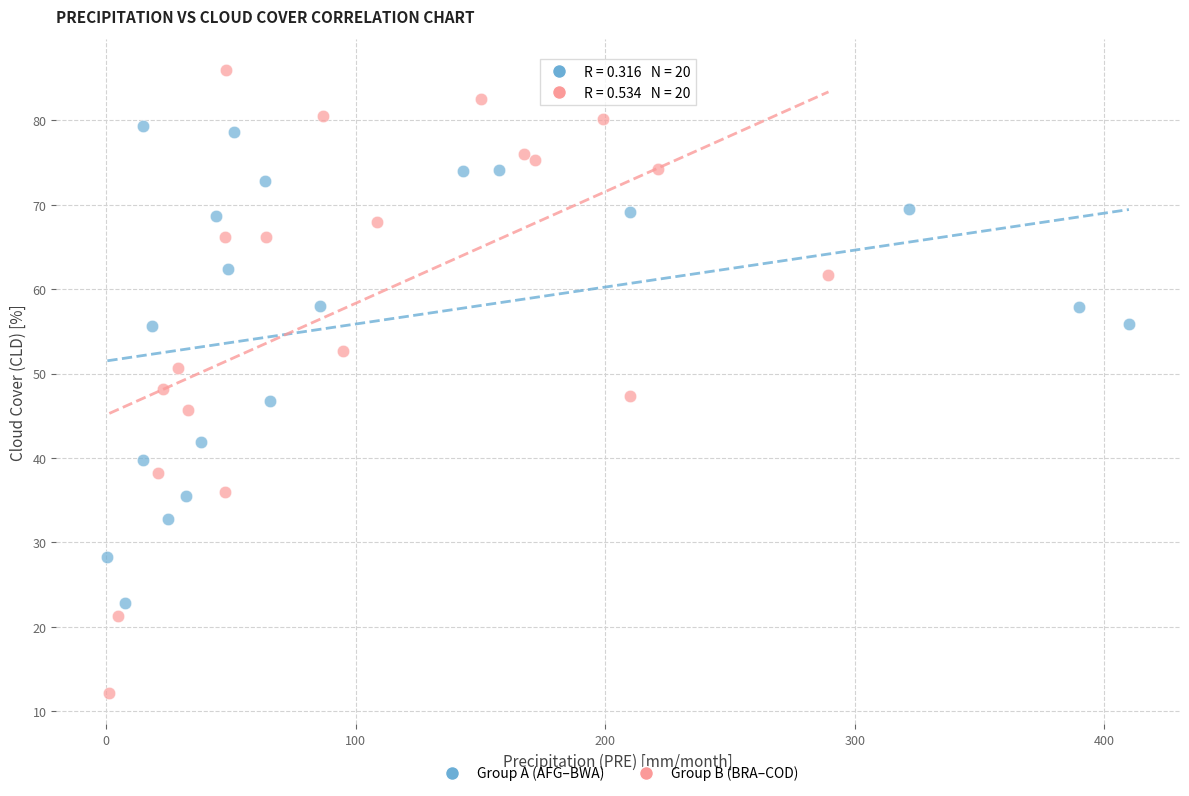

Which series has the largest Y range (max minus min)?

Group B (BRA–COD)